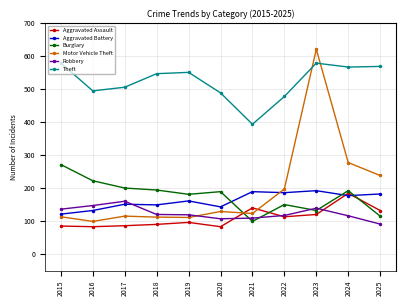

What is the value of the Theft point at the 11th from the left?

568